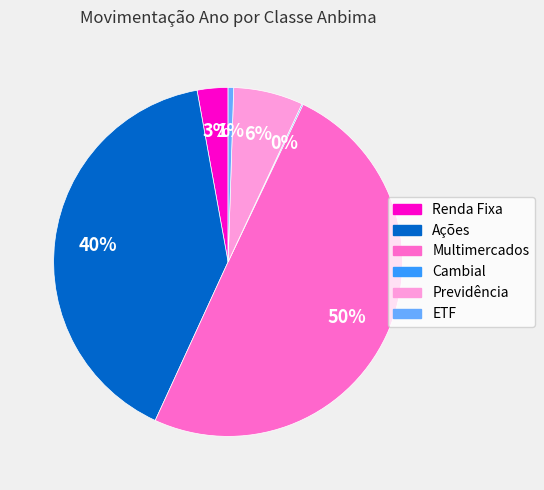

Is Ações the majority of the pie?

No